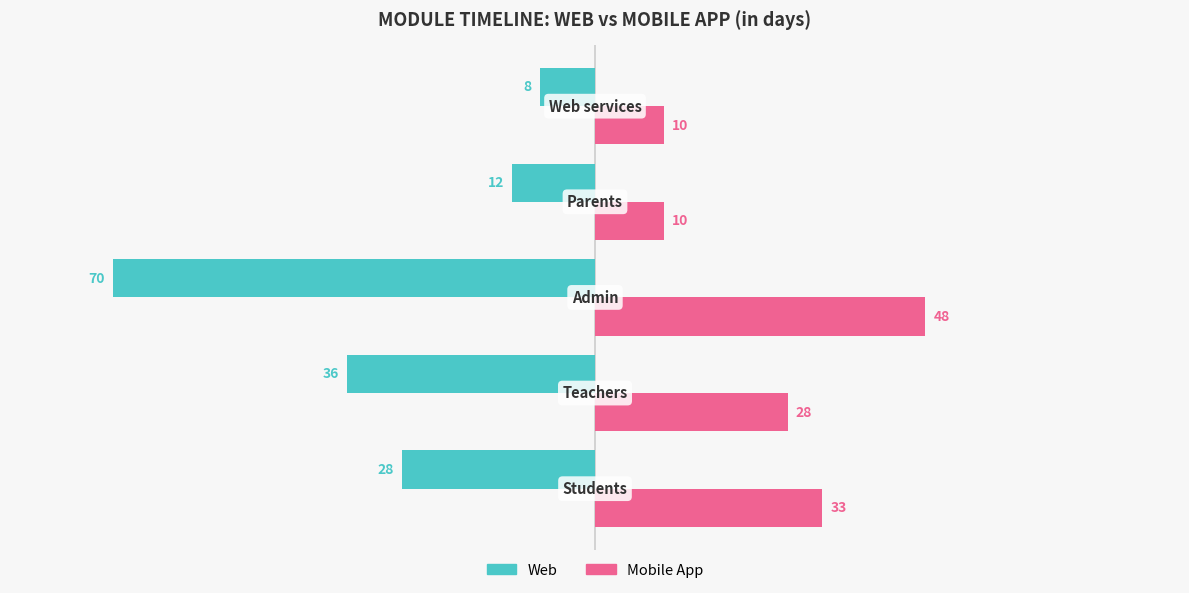

List the series in order of their overall mean, lowest first.

Web, Mobile App